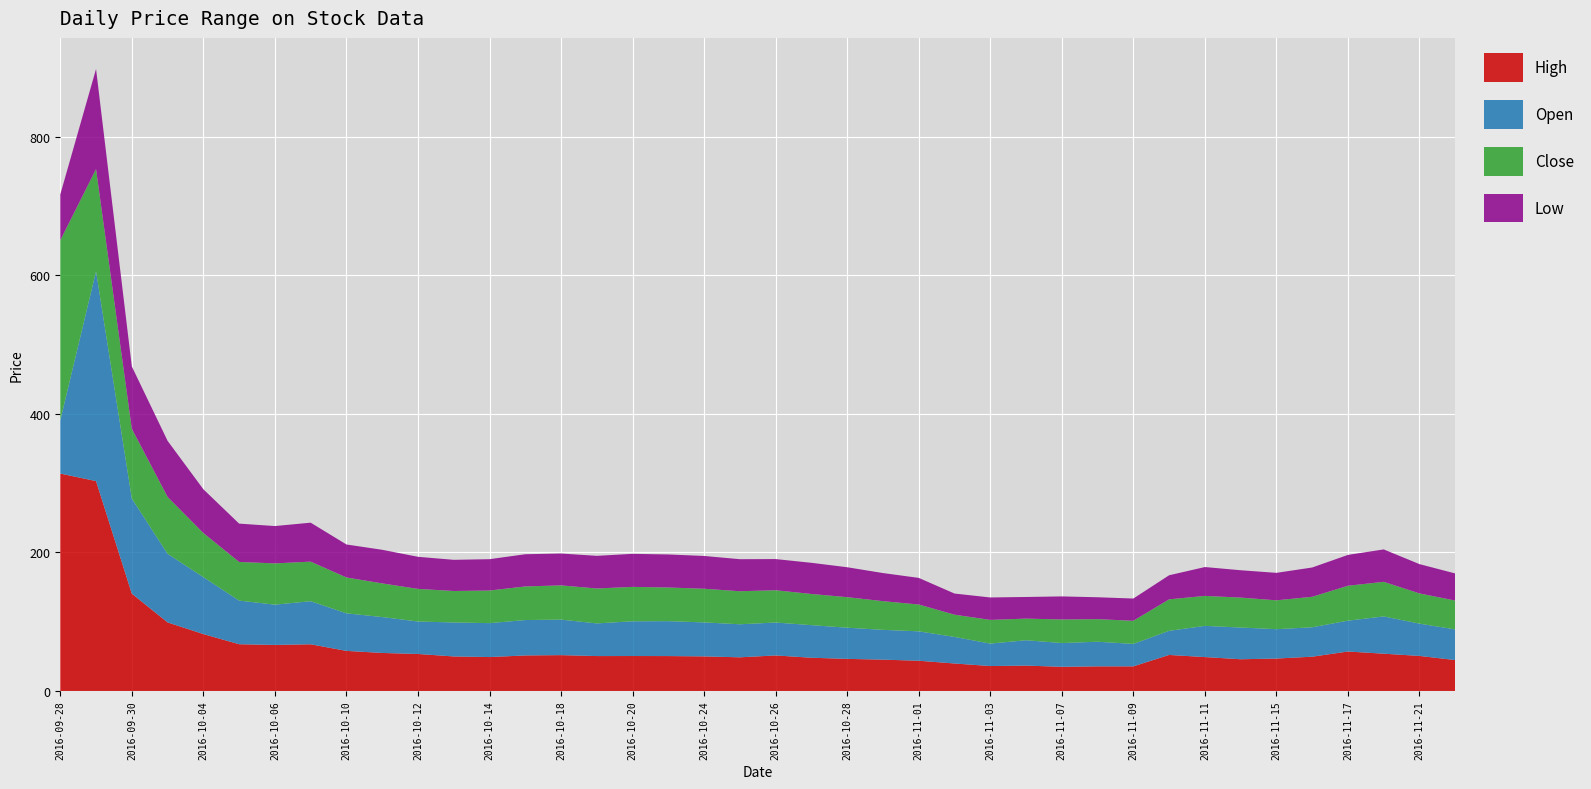

Reading right to left, extract all data points from this chart.

High: 44.6	50.6	53.8	57.0	49.5	46.8	45.8	49.0	52.0	35.5	35.5	34.9	36.6	36.0	39.7	43.7	45.3	46.3	48.0	51.3	48.6	50.0	50.4	50.5	50.4	51.8	51.3	49.0	49.9	53.4	54.9	57.9	67.4	66.5	67.5	82.2	99.0	140.5	303.0	313.9
Open: 44.3	46.6	53.8	44.5	42.5	42.4	45.8	45.0	34.8	32.4	35.5	34.3	36.6	32.4	38.3	42.5	43.0	45.0	47.1	47.5	47.7	49.0	50.4	50.1	47.2	51.3	51.1	49.0	49.0	46.9	51.8	54.3	62.2	58.1	63.0	82.2	99.0	137.3	303.0	76.8
Close: 41.6	43.7	50.0	50.4	44.0	41.7	43.2	43.3	45.5	33.4	32.6	34.0	31.2	34.2	32.1	38.7	41.4	44.1	45.0	46.6	47.7	48.6	48.6	49.7	50.4	49.4	48.5	47.1	45.5	47.1	48.6	51.8	57.2	59.6	55.8	63.7	82.2	100.7	147.5	259.9
Low: 39.2	42.3	46.8	44.5	42.3	39.7	39.5	41.7	34.8	32.1	31.6	33.3	31.2	32.4	30.5	38.4	40.6	43.2	45.0	45.0	46.3	47.3	47.7	47.7	47.2	46.0	46.5	45.3	45.0	46.3	48.5	47.6	56.2	53.9	55.3	63.2	81.0	90.0	144.5	66.2